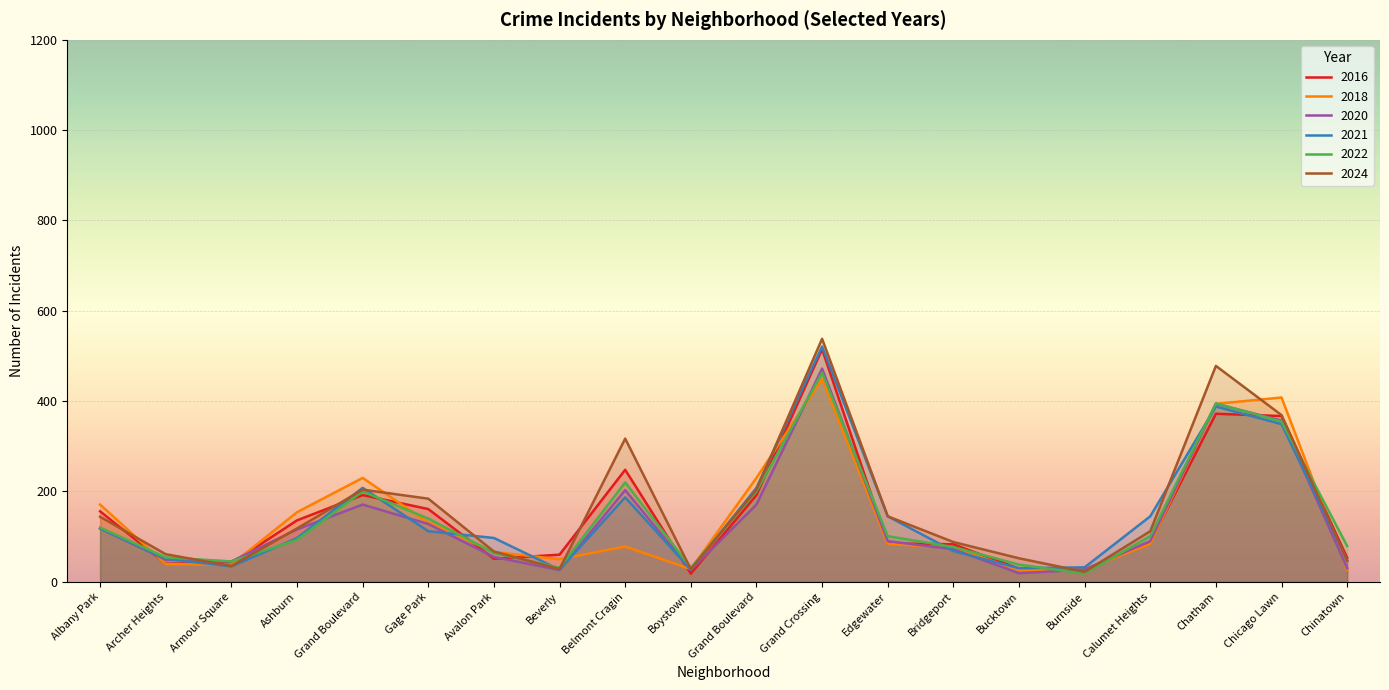

Does the chart display data point markers on the line(s)?

No